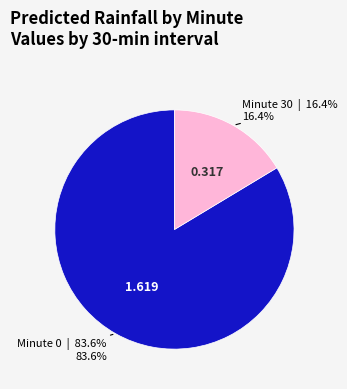

Does any single category account for the majority?

Yes